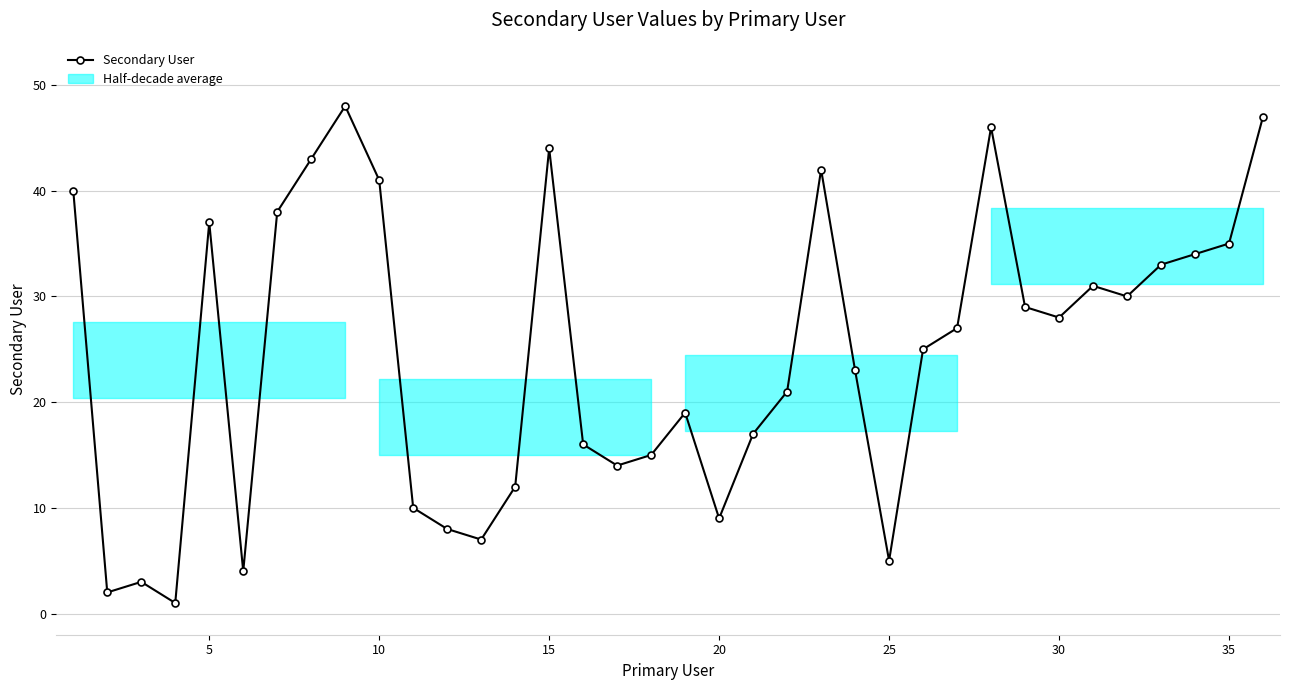

What is the sum of all values?

884